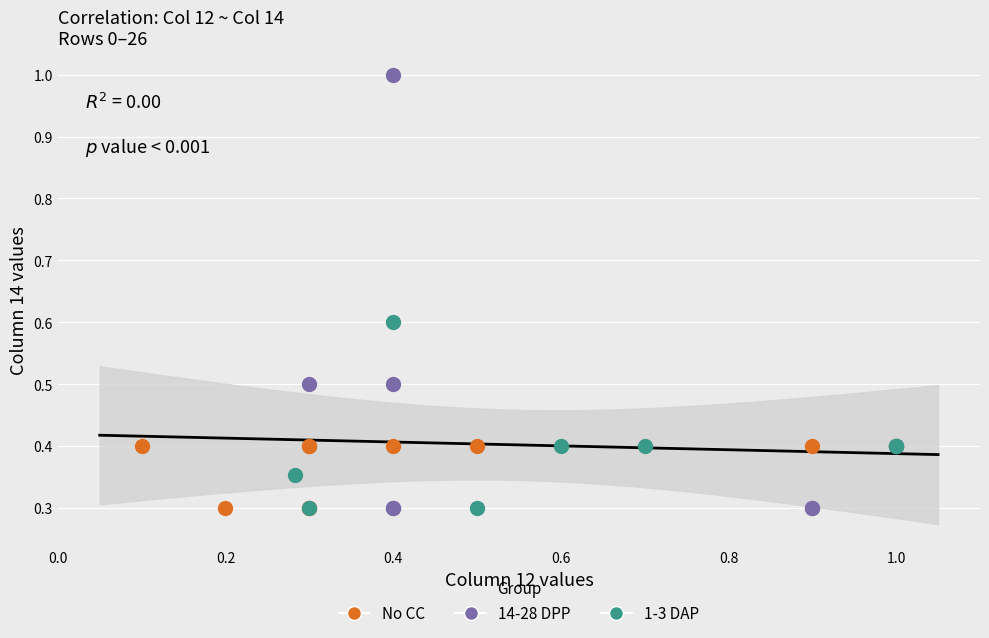

Which series has the largest Y range (max minus min)?

14-28 DPP